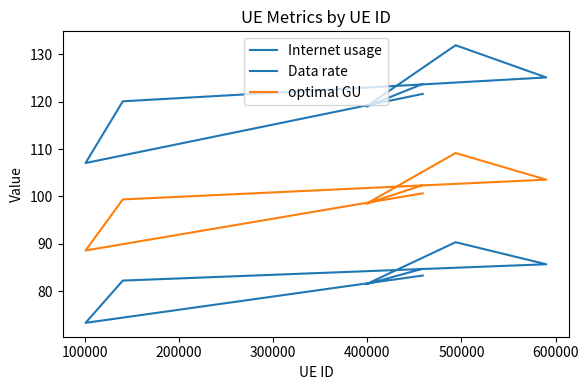

What is the lowest value of the optimal GU series?

88.6